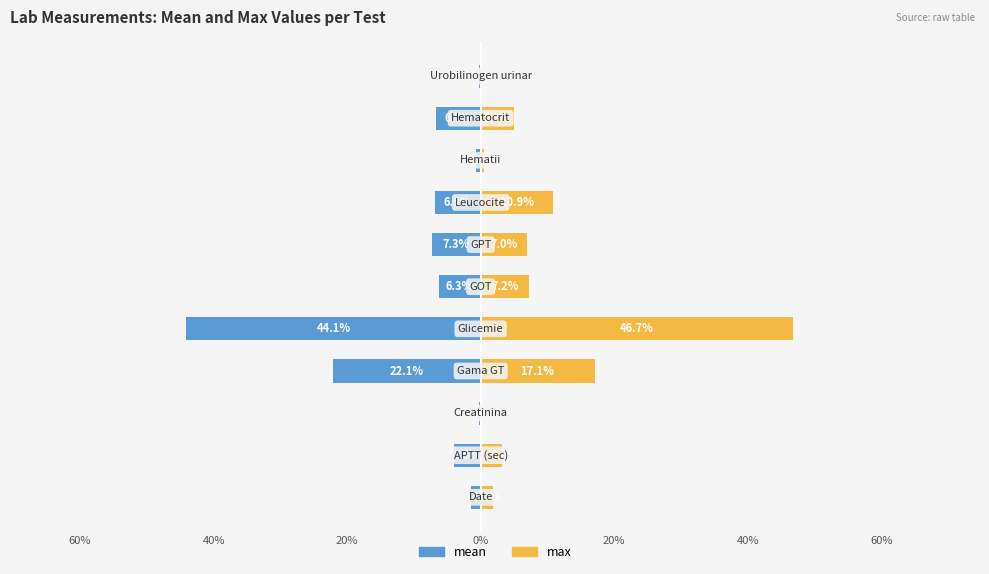

Which series has the widest spread of values?

max